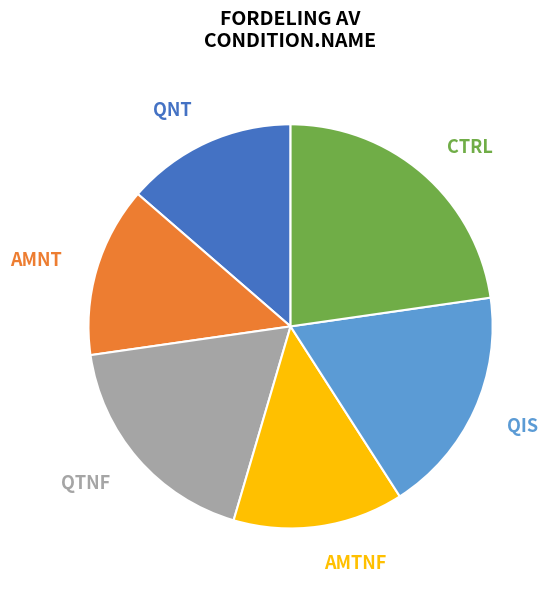

What percentage is the QNT slice, to the nearest percent?

14%